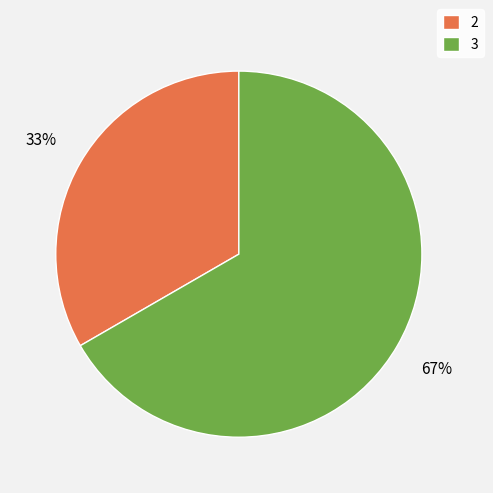

Do 3 and 2 together represent more than half of the pie?

Yes